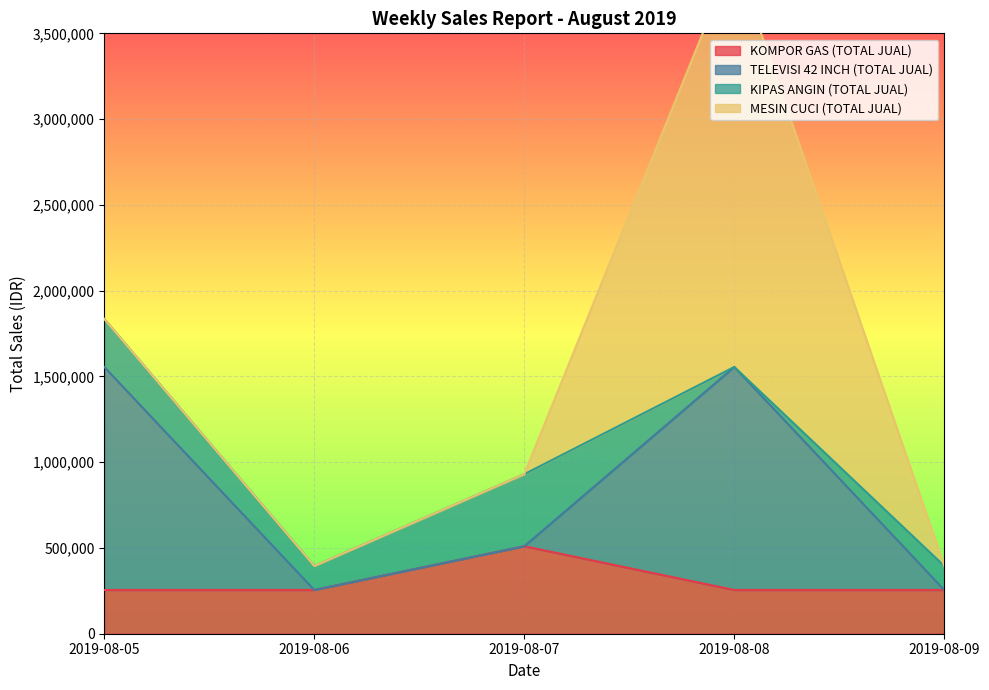

True or false: TELEVISI 42 INCH (TOTAL JUAL) and KOMPOR GAS (TOTAL JUAL) intersect in this chart.

False